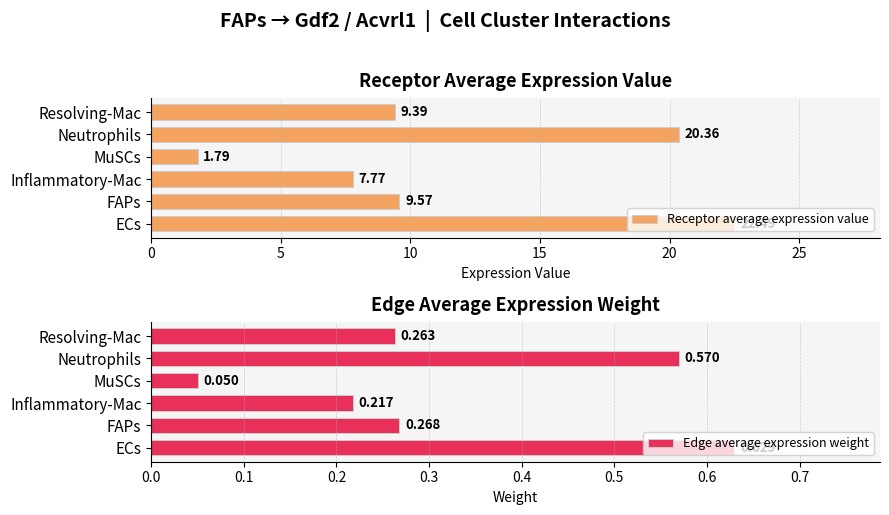

Where is Receptor average expression value nearest to the value 12?

FAPs